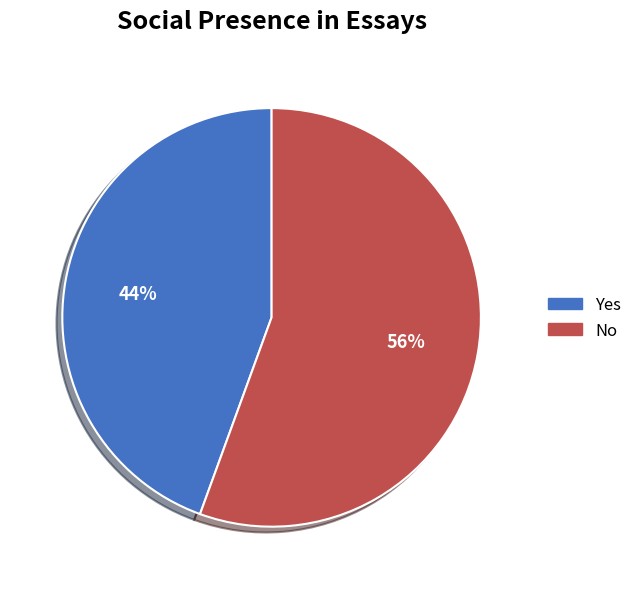

Rank the categories by value from lowest to highest.

Yes, No